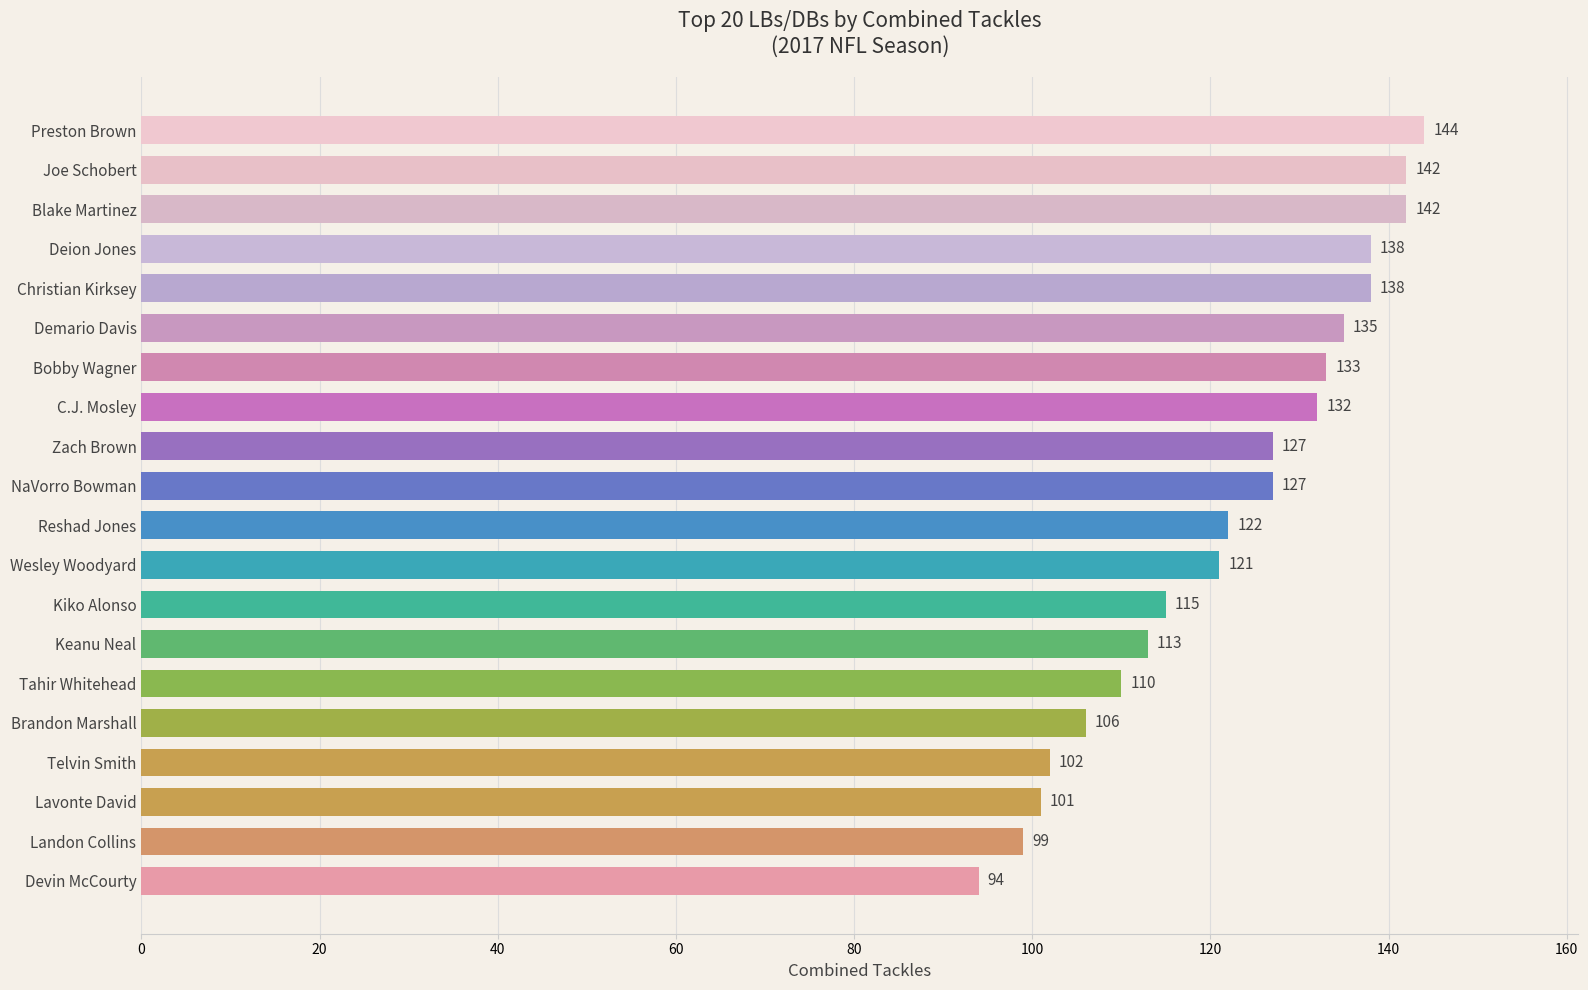

Count the number of data series in this chart.

1